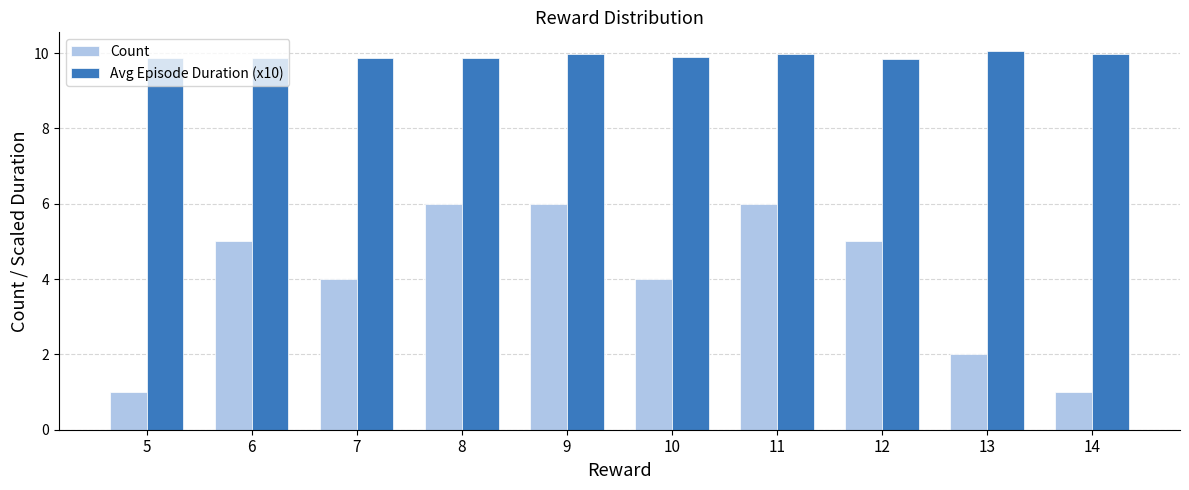

List the series in order of their peak value, highest first.

Avg Episode Duration (x10), Count